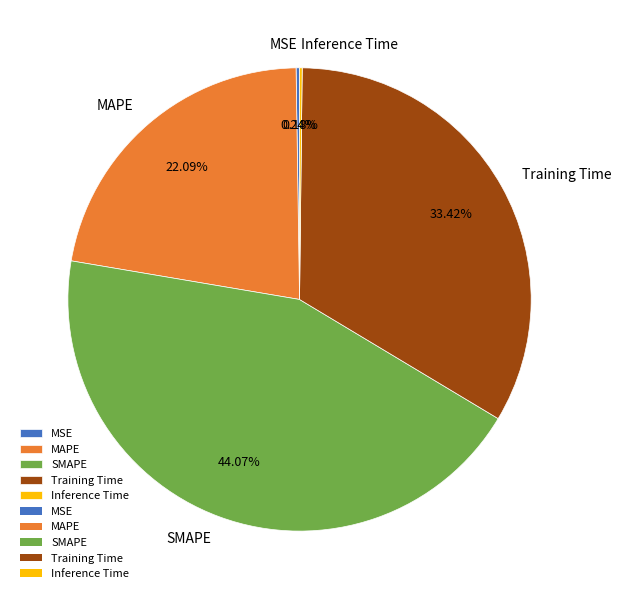

To the nearest percent, what percentage of the pie is Training Time?

33%